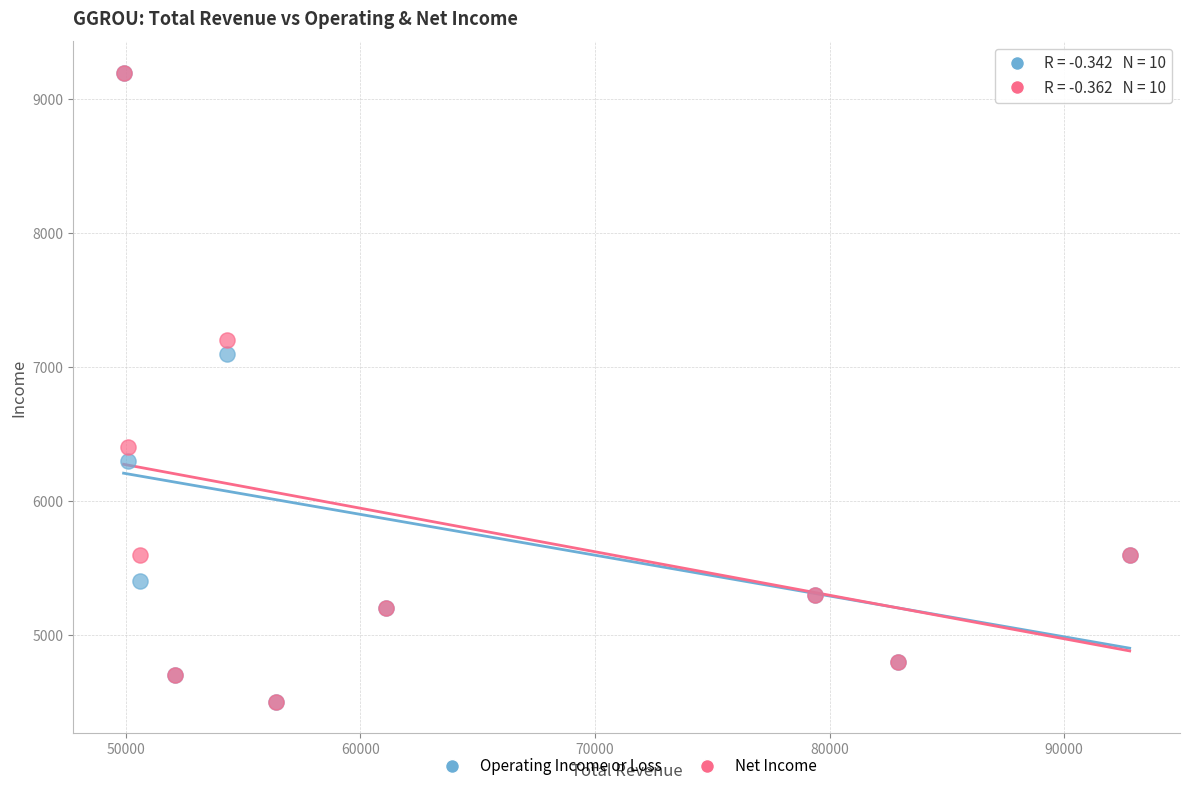

Across all series, what Y value is closest to 6850?

7100